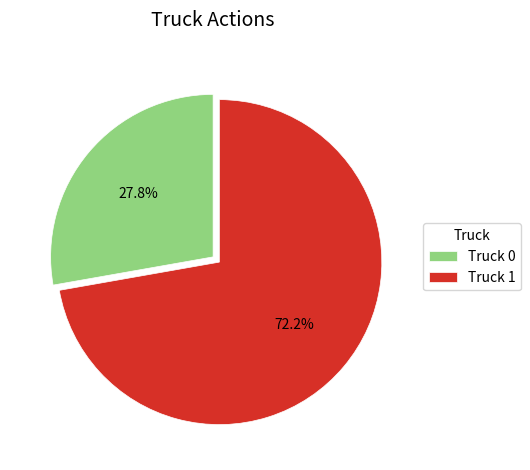

To the nearest percent, what percentage of the pie is Truck 0?

28%